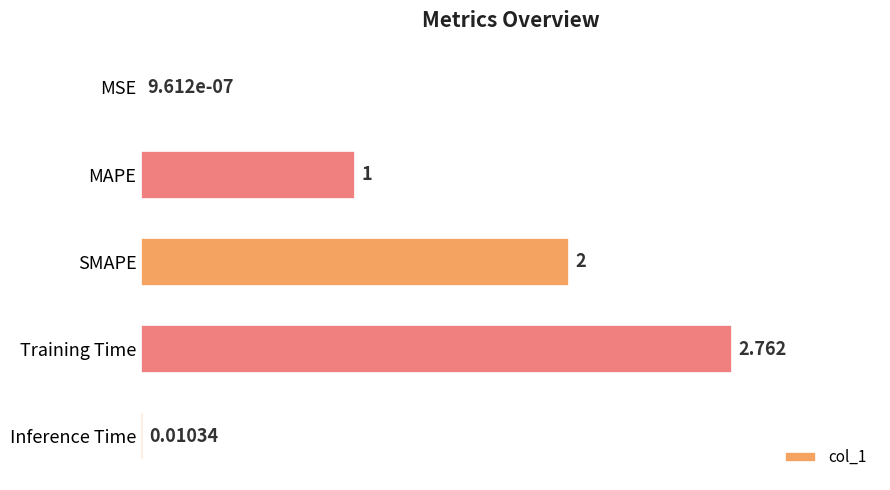

Which has a higher value, SMAPE or MAPE?

SMAPE